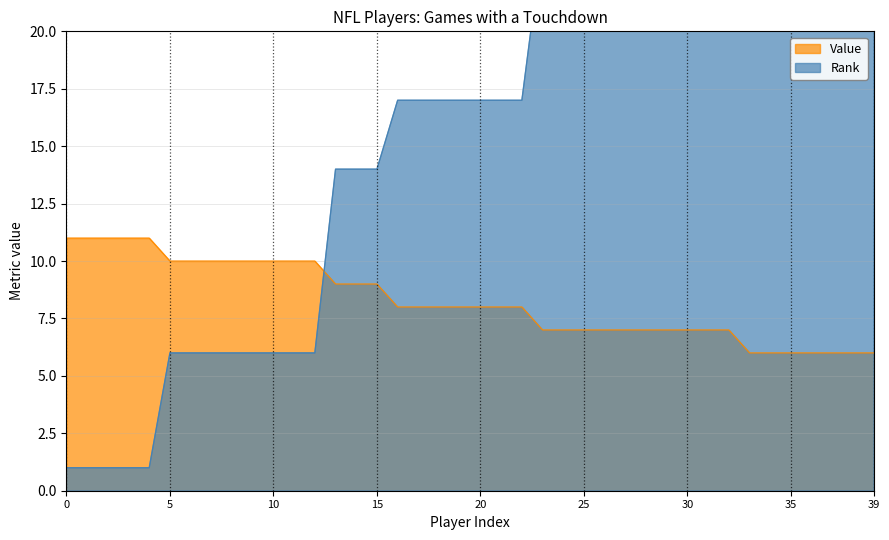

What is the lowest value of the Value series?

6